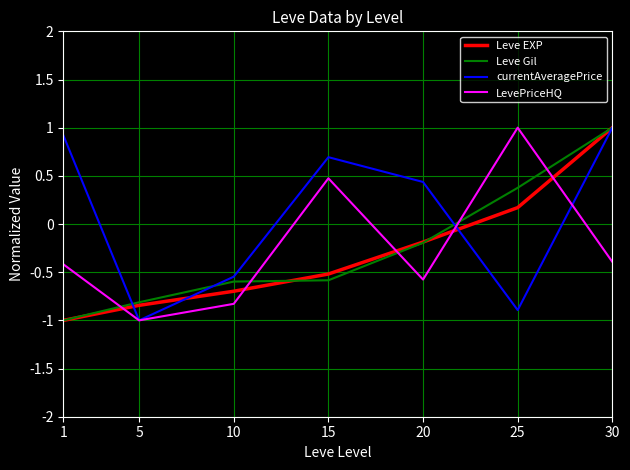

Where is Leve Gil nearest to the value 0?

20